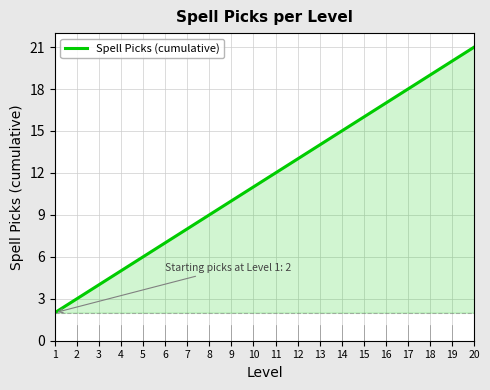

Is it true that the value at 9 is 4?

False